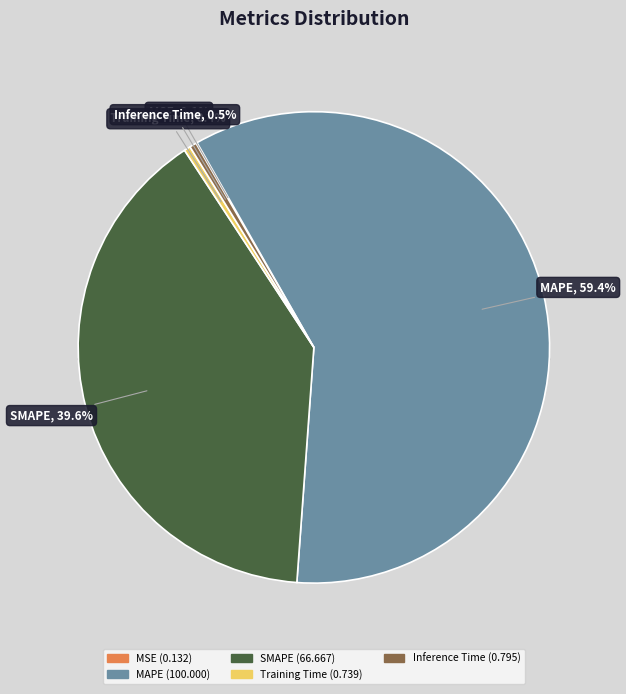

What portion of the pie excludes MSE?

99.9%